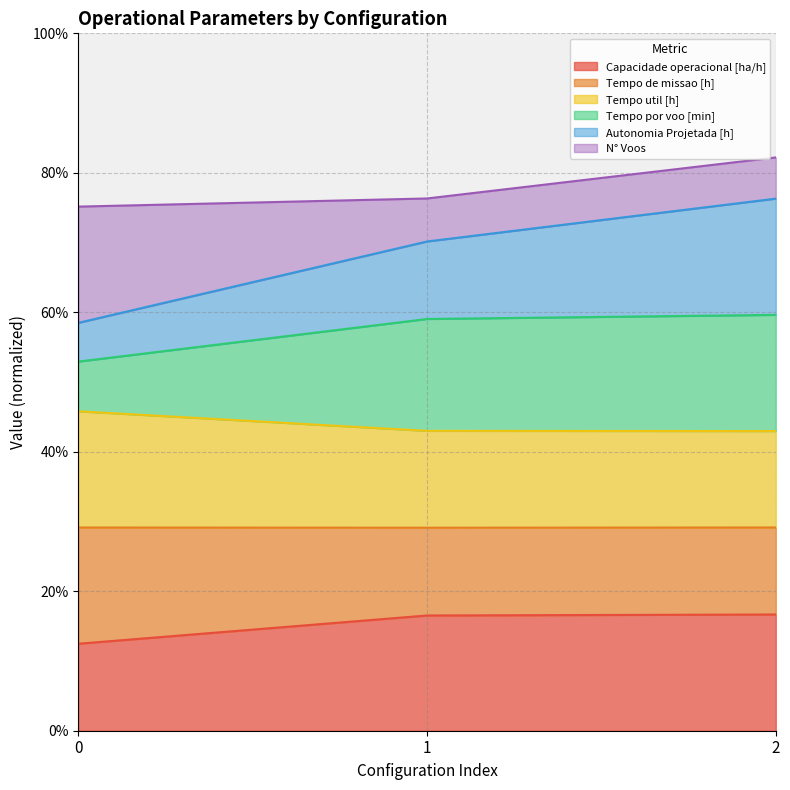

What are all the series names shown in the legend?

Capacidade operacional [ha/h], Tempo de missao [h], Tempo util [h], Tempo por voo [min], Autonomia Projetada [h], N° Voos